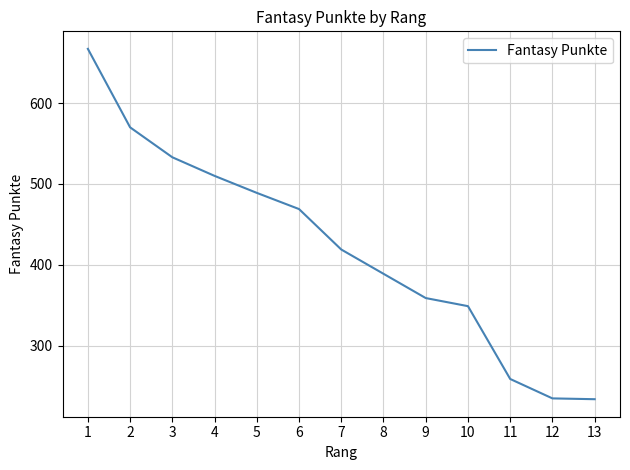

The chart shows a value of 54 at 11. True or false?

False